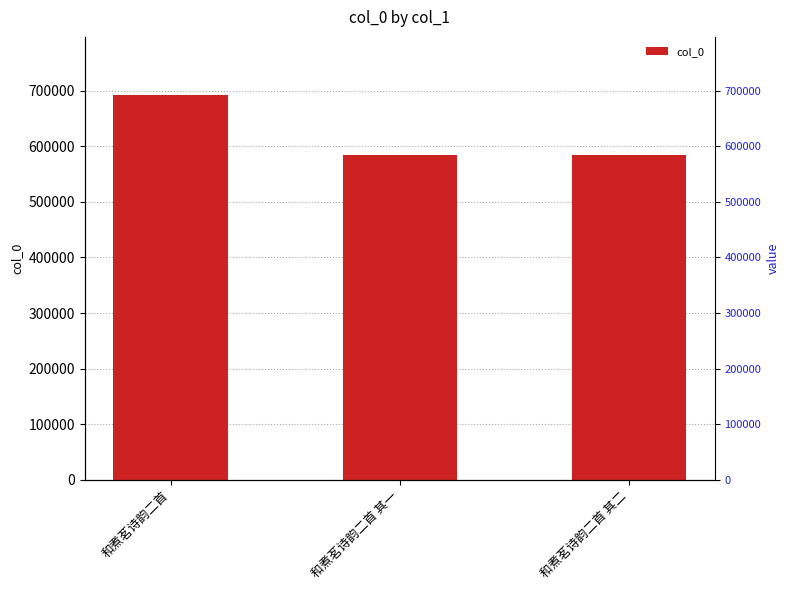

What is the ratio of the value at 和煮茗诗韵二首 to the value at 和煮茗诗韵二首 其二?

1.2